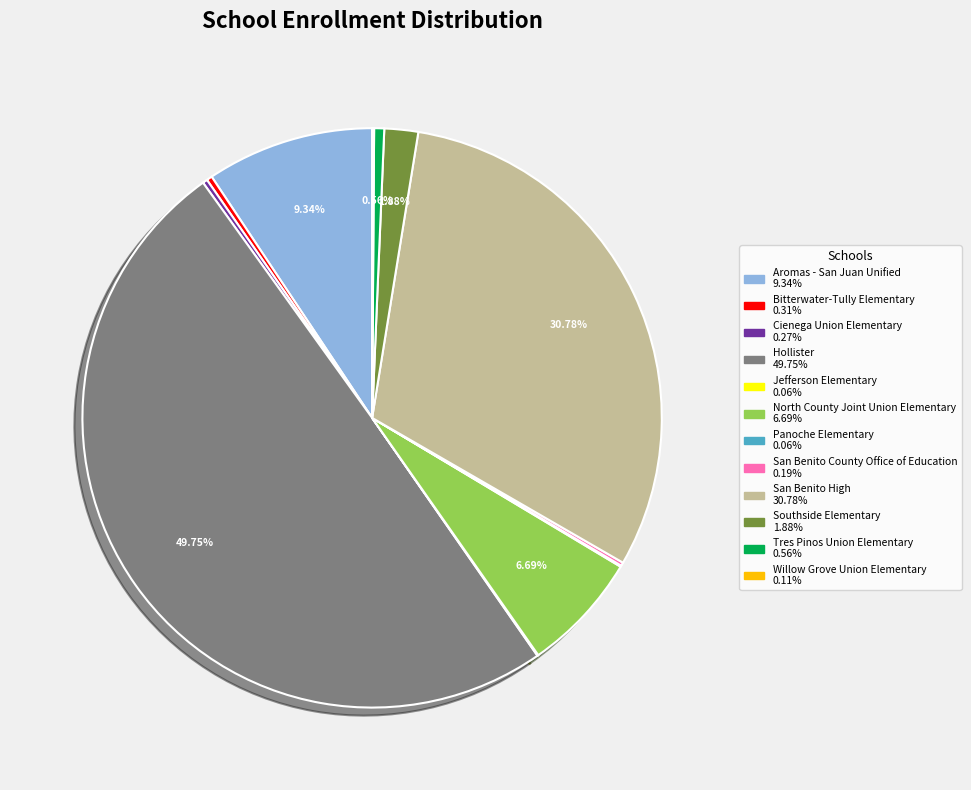

To the nearest percent, what percentage of the pie is Southside Elementary?

2%